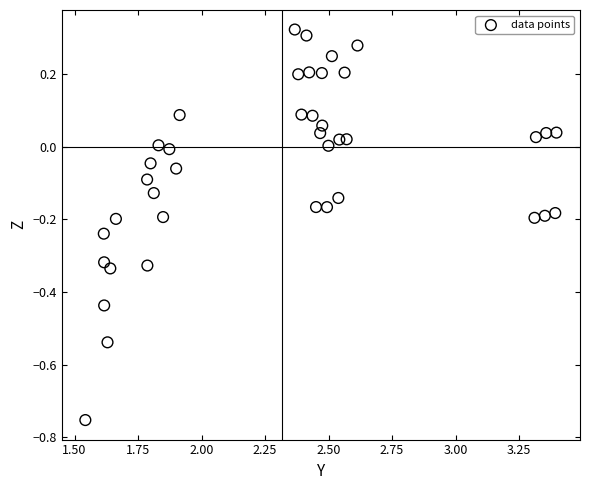

What is the range of Y values (max minus min)?

1.1